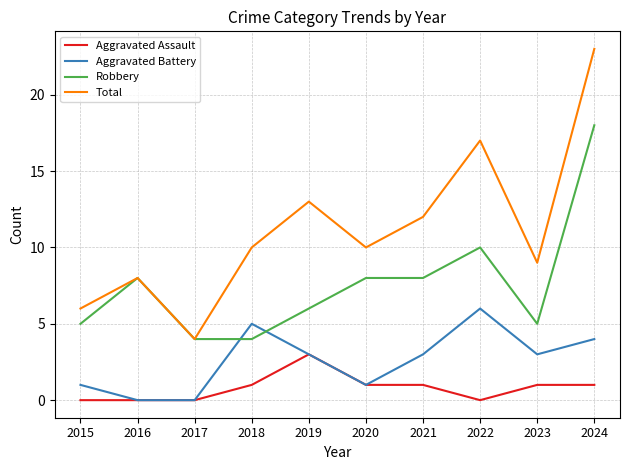

What is the approximate value of Aggravated Battery at 2022?

6